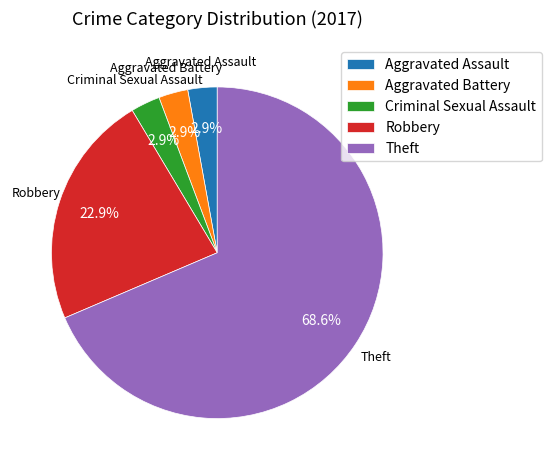

What percentage do Criminal Sexual Assault and Theft together represent?

71.4%